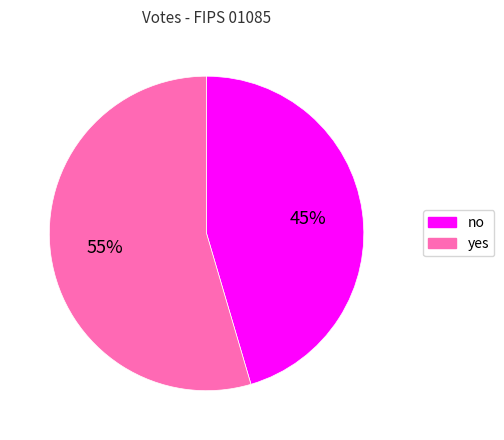

To the nearest percent, what is the combined percentage of yes and no?

100%